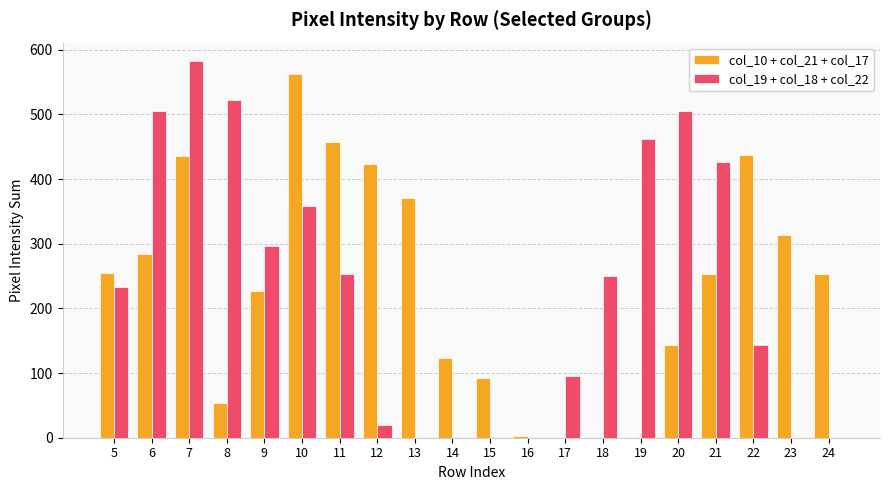

Which series changed the most between 10 and 23?

col_19 + col_18 + col_22